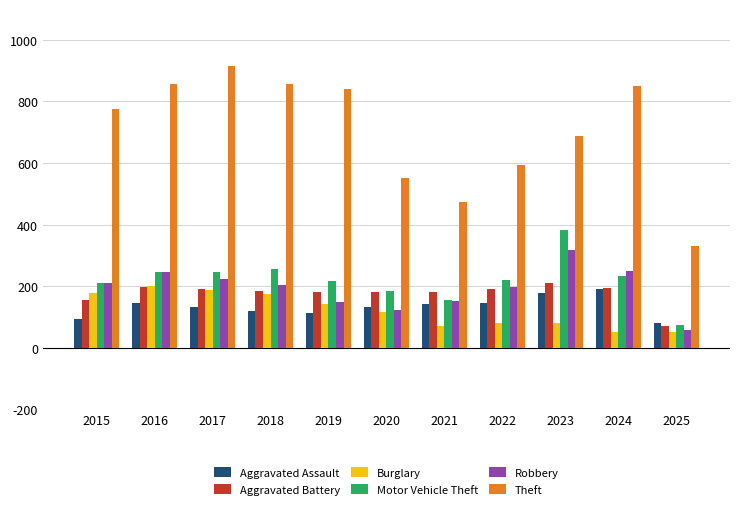

What are all the series names shown in the legend?

Aggravated Assault, Aggravated Battery, Burglary, Motor Vehicle Theft, Robbery, Theft